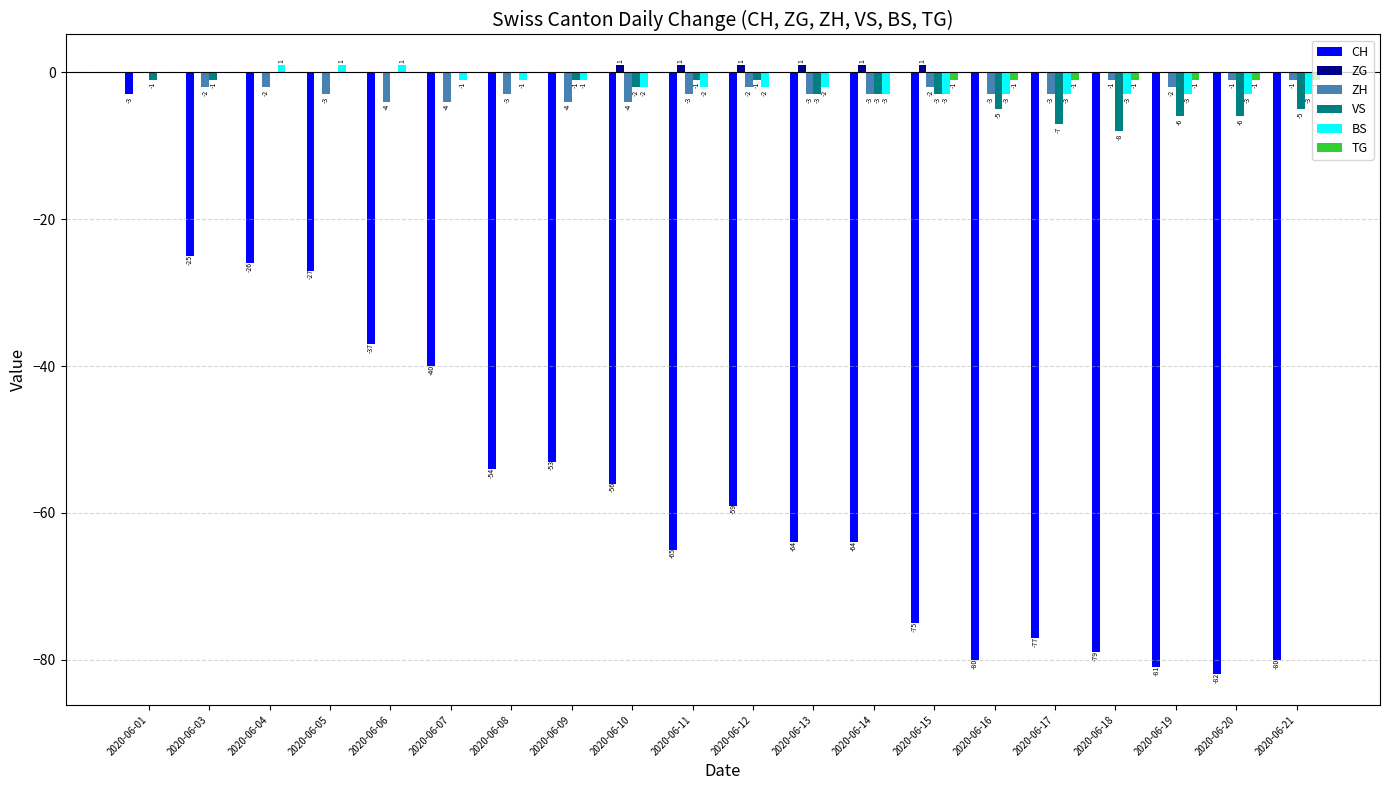

How many BS values are between -3 and 0?

17